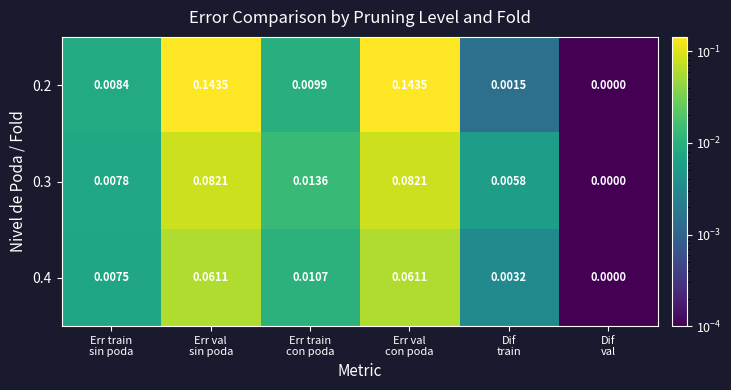

How many categories are shown in the chart?

6